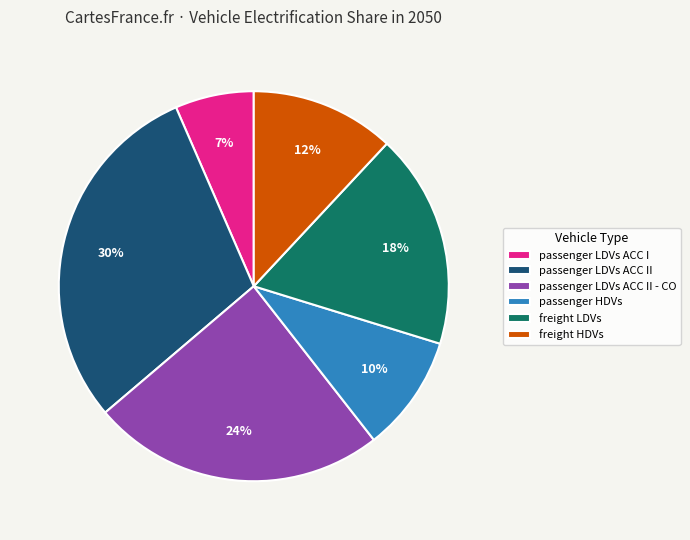

To the nearest percent, what portion does passenger LDVs ACC II represent?

30%